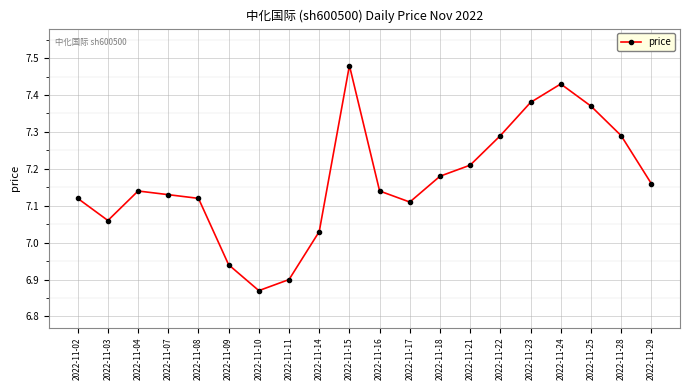

At which category does the chart reach its peak across all series?

2022-11-15